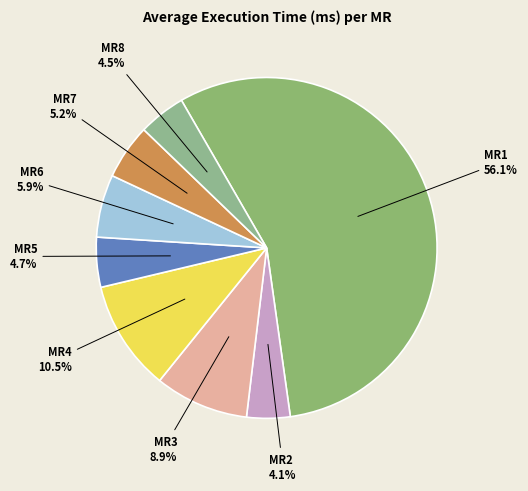

Approximately how many times larger is the value at MR3 compared to MR6?

1.5